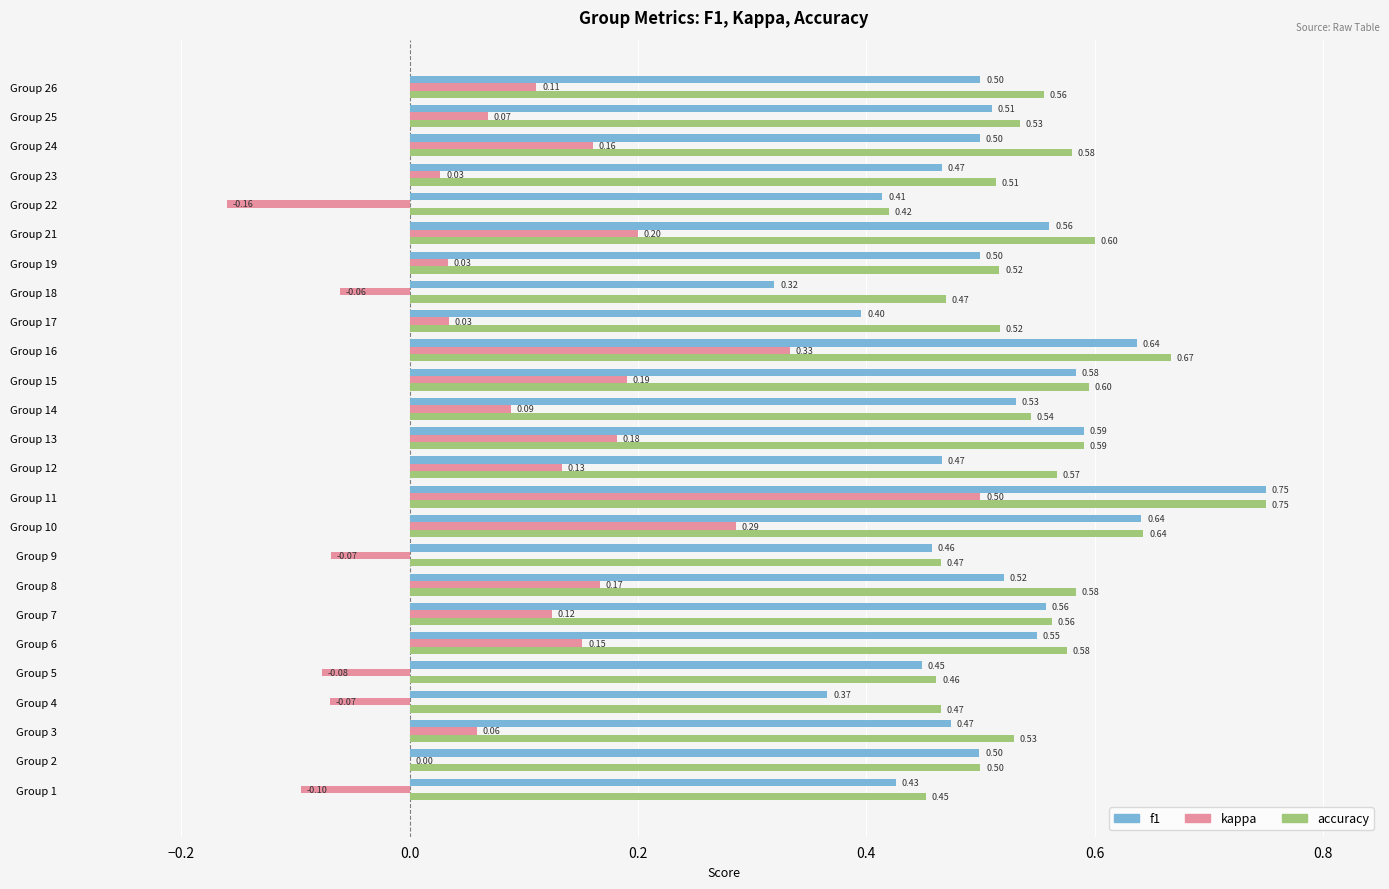

Between Group 5 and Group 25, which series saw the biggest shift?

kappa